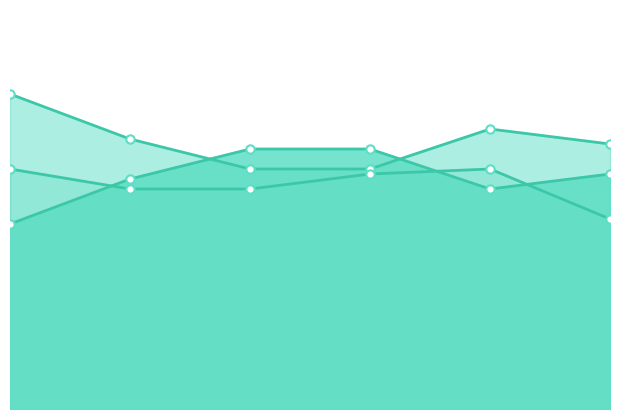

How many values in the col_1 series are below 47?

3